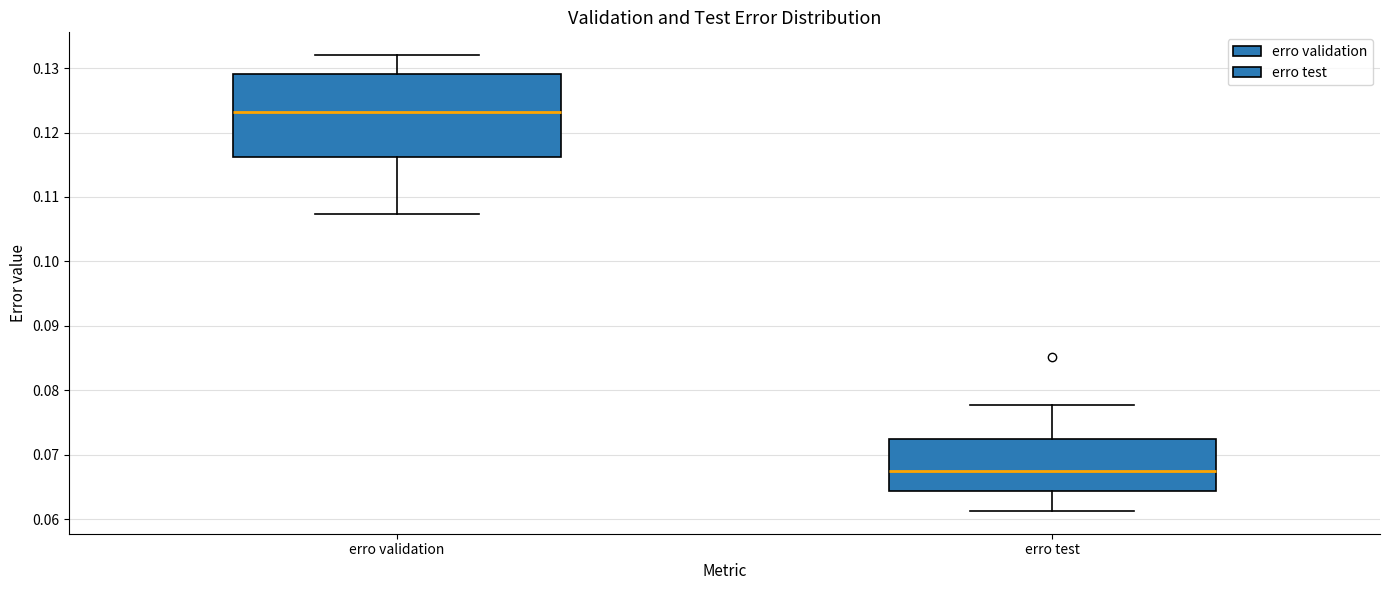

Reading left to right, read every box against the y-axis: the position of its median line, the range the box covers, and the ends of its whiskers. The values are not printed on the chart, so give them approximately, as read against the axis.

erro validation: median 0.123, box 0.116 to 0.129, whiskers 0.107 to 0.132
erro test: median 0.068, box 0.064 to 0.072, whiskers 0.061 to 0.078